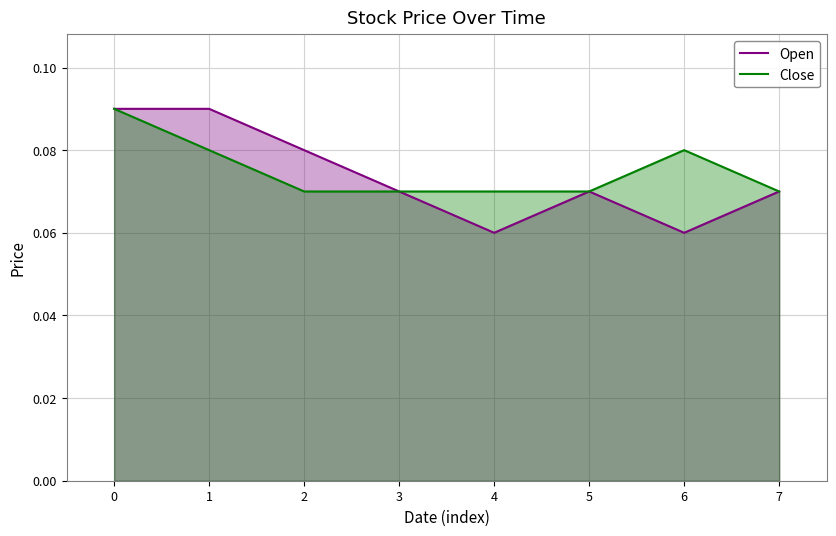

Between 3 and 6, which series saw the biggest shift?

Open